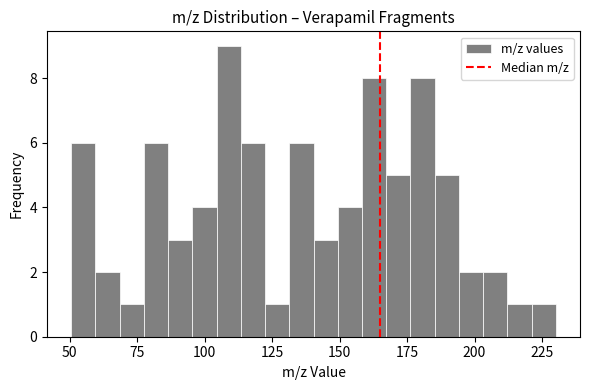

Read against the x-axis, roughly where is the centre of the tallest bar?

110